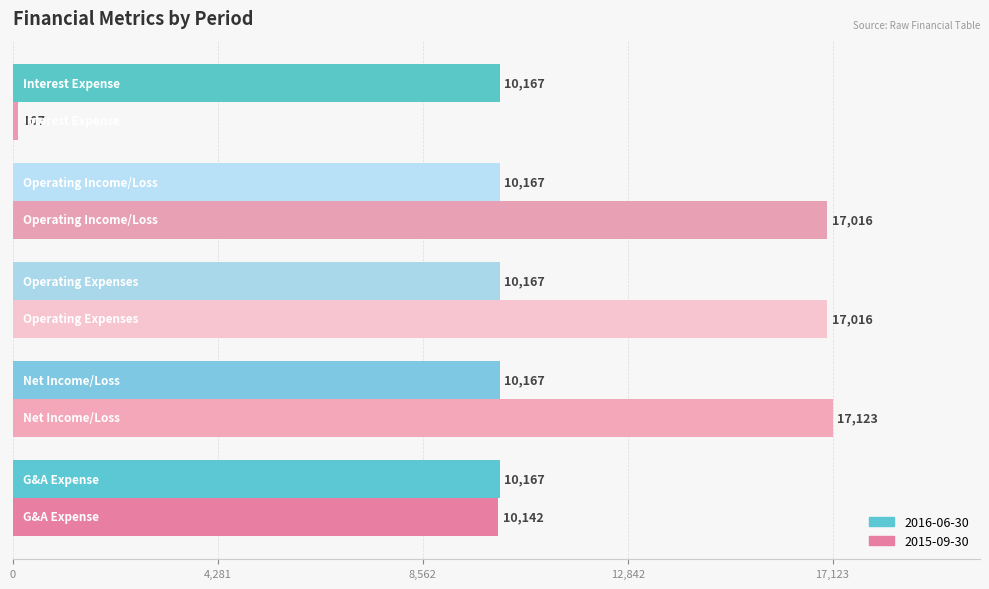

Which series has the widest spread of values?

2015-09-30